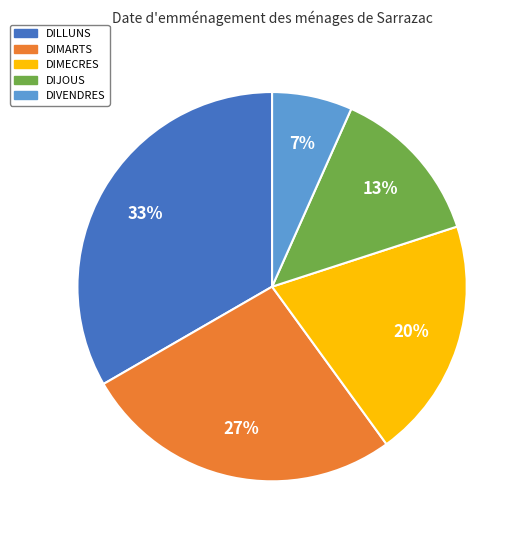

Combined, do DIVENDRES and DILLUNS account for over 50%?

No